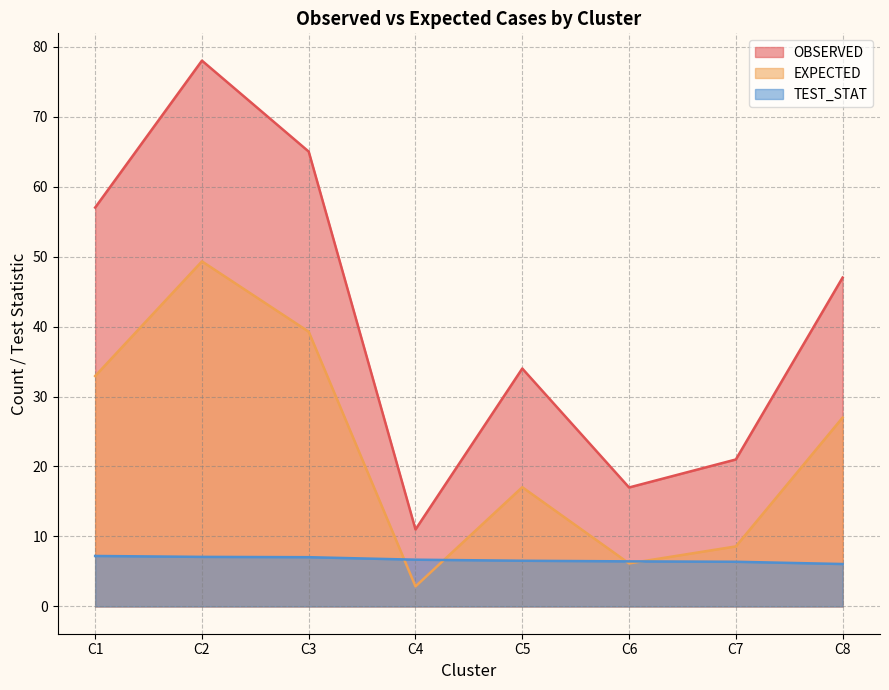

True or false: TEST_STAT and OBSERVED cross at least once.

False